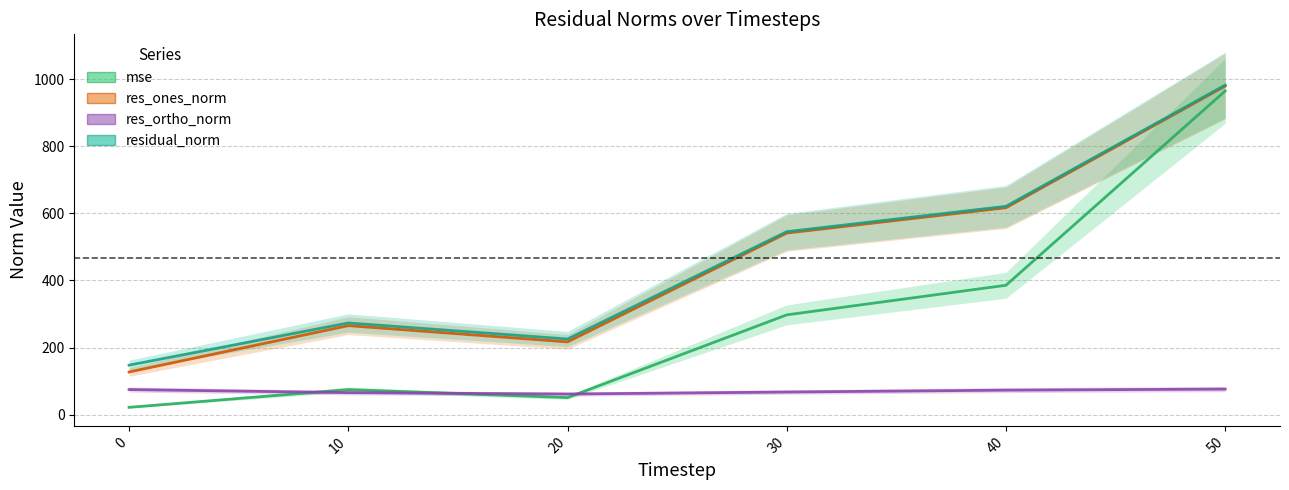

Reading left to right, transcribe all the data shown in this chart.

mse: 0=21.7	10=74.6	20=50.8	30=297.3	40=385.5	50=964.6
res_ones_norm: 0=127.1	10=265.2	20=216.8	30=541.1	40=616.6	50=979.2
res_ortho_norm: 0=74.7	10=65.5	20=61.4	30=67.3	40=73.0	50=76.1
residual_norm: 0=147.5	10=273.2	20=225.3	30=545.3	40=620.9	50=982.1